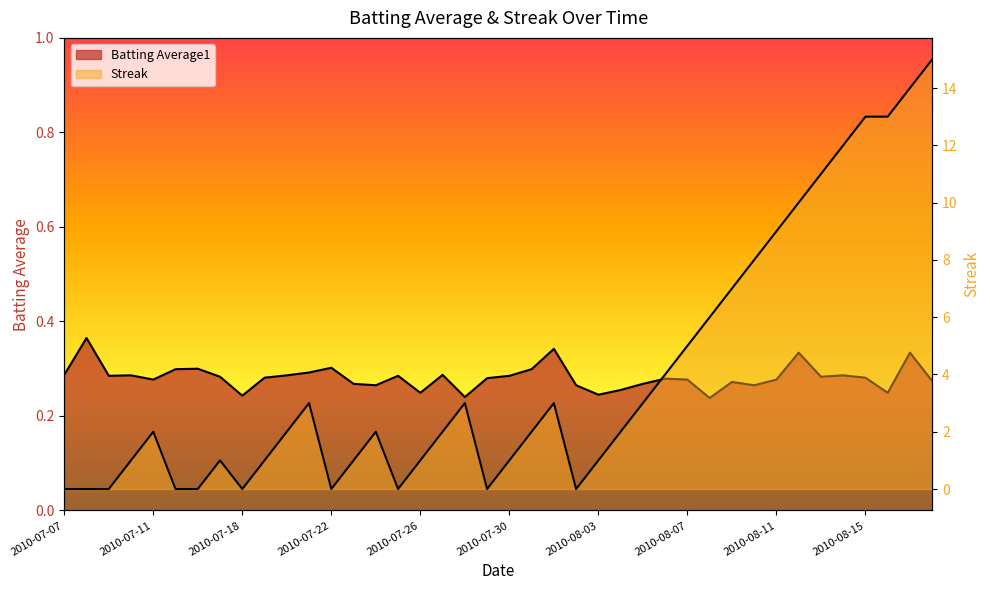

Is it true that Streak equals 0.0 at 2010-07-08?

True